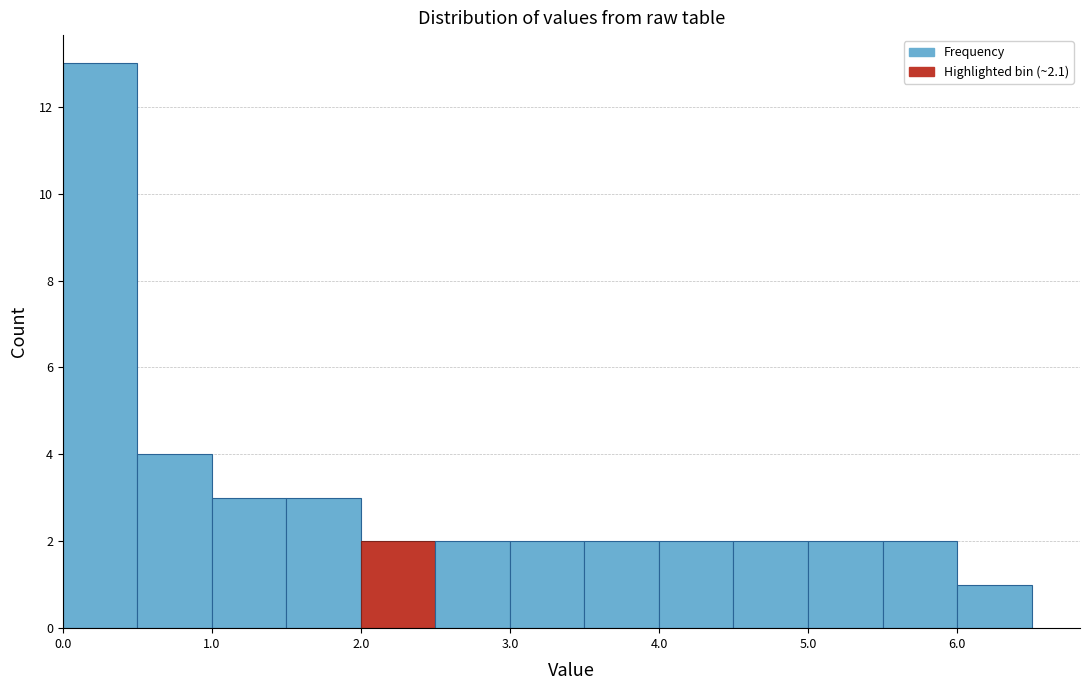

Which range on the x-axis has the tallest bar?

0.0 to 0.5